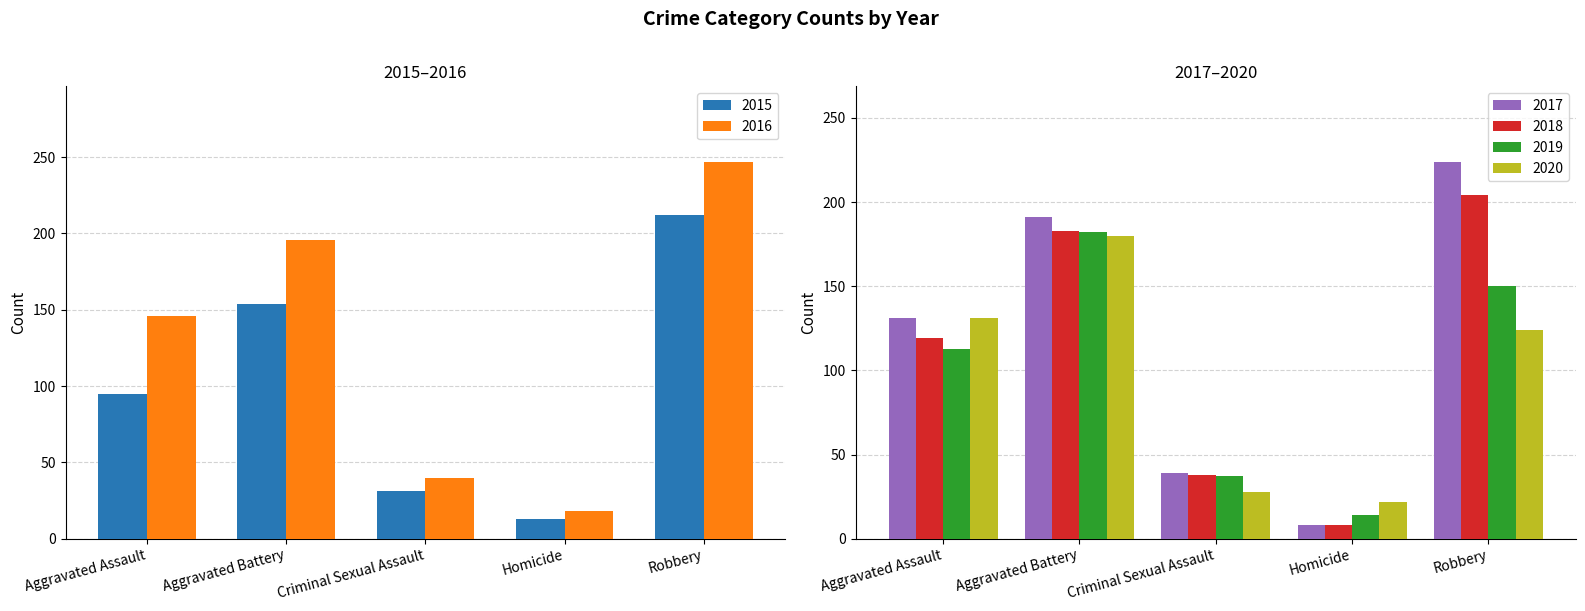

What is the minimum value shown in the chart?

8